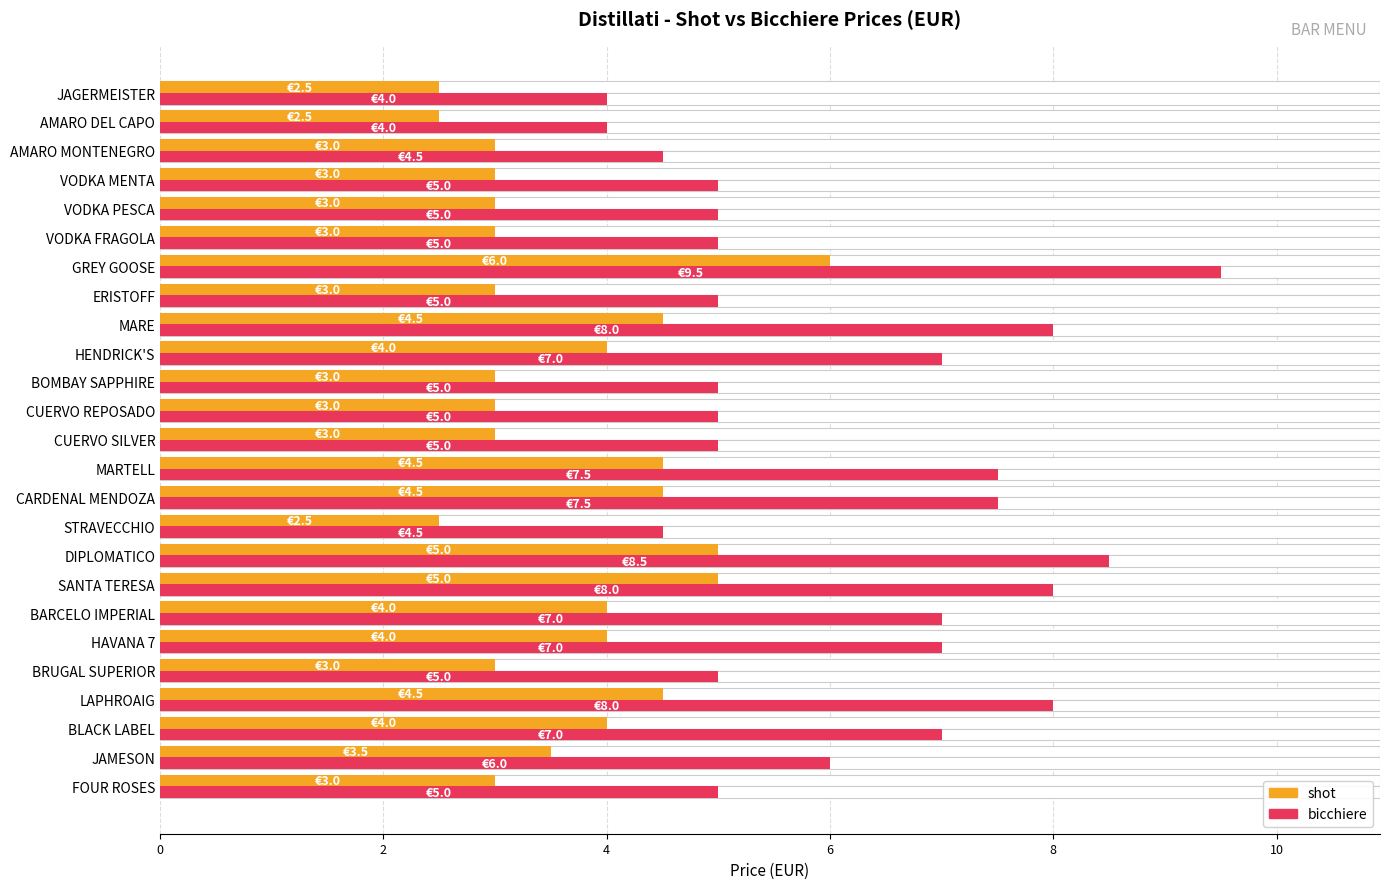

Reading left to right, transcribe all the data shown in this chart.

shot: 3.0	3.5	4.0	4.5	3.0	4.0	4.0	5.0	5.0	2.5	4.5	4.5	3.0	3.0	3.0	4.0	4.5	3.0	6.0	3.0	3.0	3.0	3.0	2.5	2.5
bicchiere: 5.0	6.0	7.0	8.0	5.0	7.0	7.0	8.0	8.5	4.5	7.5	7.5	5.0	5.0	5.0	7.0	8.0	5.0	9.5	5.0	5.0	5.0	4.5	4.0	4.0